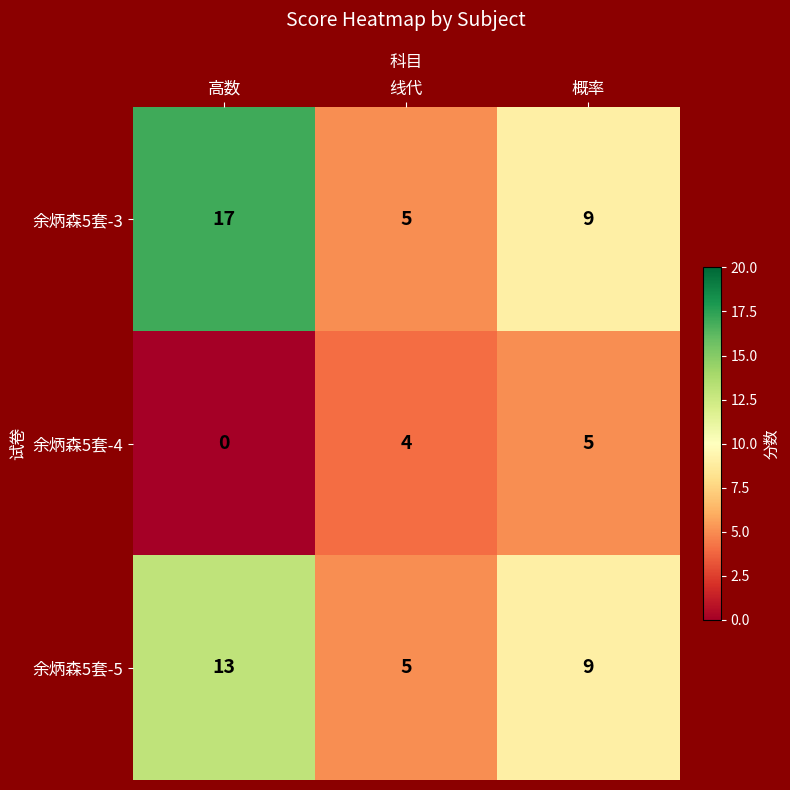

What is the difference between the maximum and minimum values in the 余炳森5套-5 series?

8